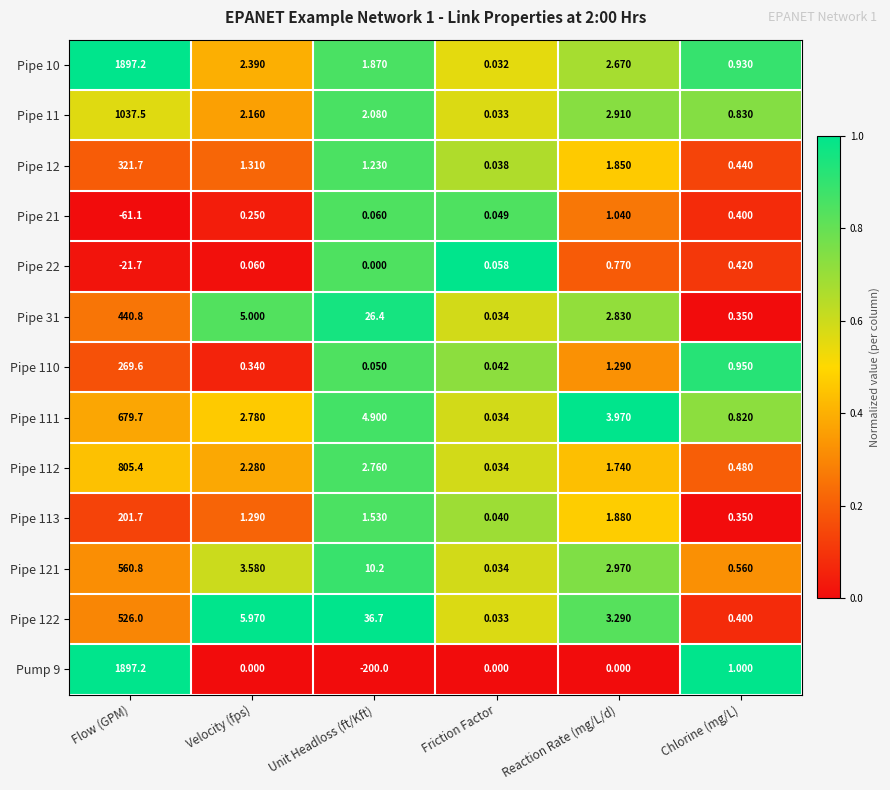

At which label does Pump 9 first exceed 0?

Flow (GPM)